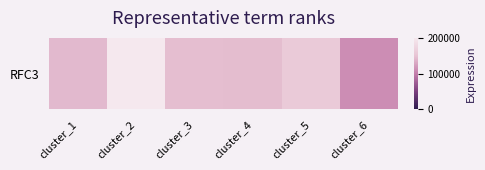

The value at cluster_2 is 200734.2. True or false?

True